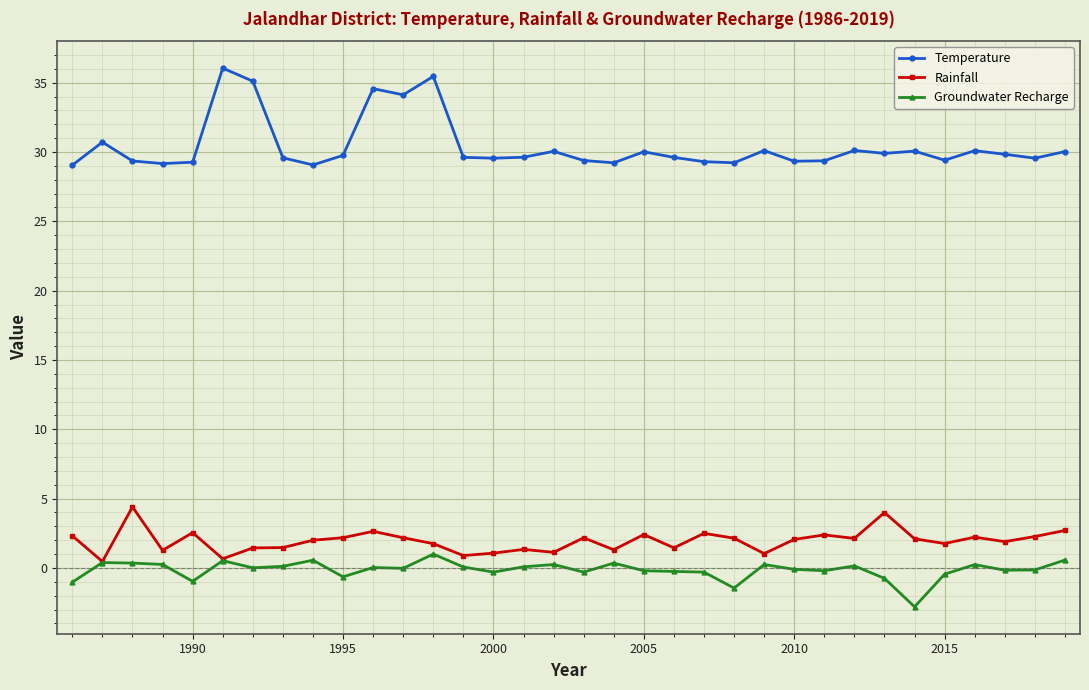

Which series has the widest spread of values?

Temperature